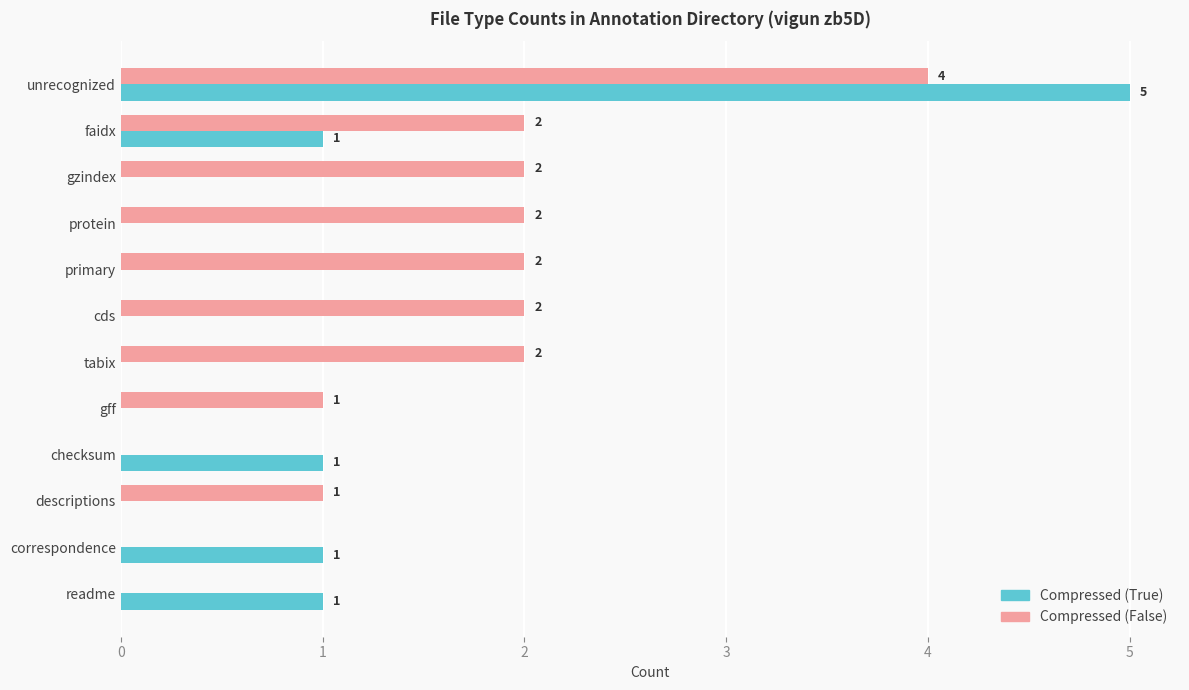

The Compressed (True) series shows 2 at faidx. True or false?

False